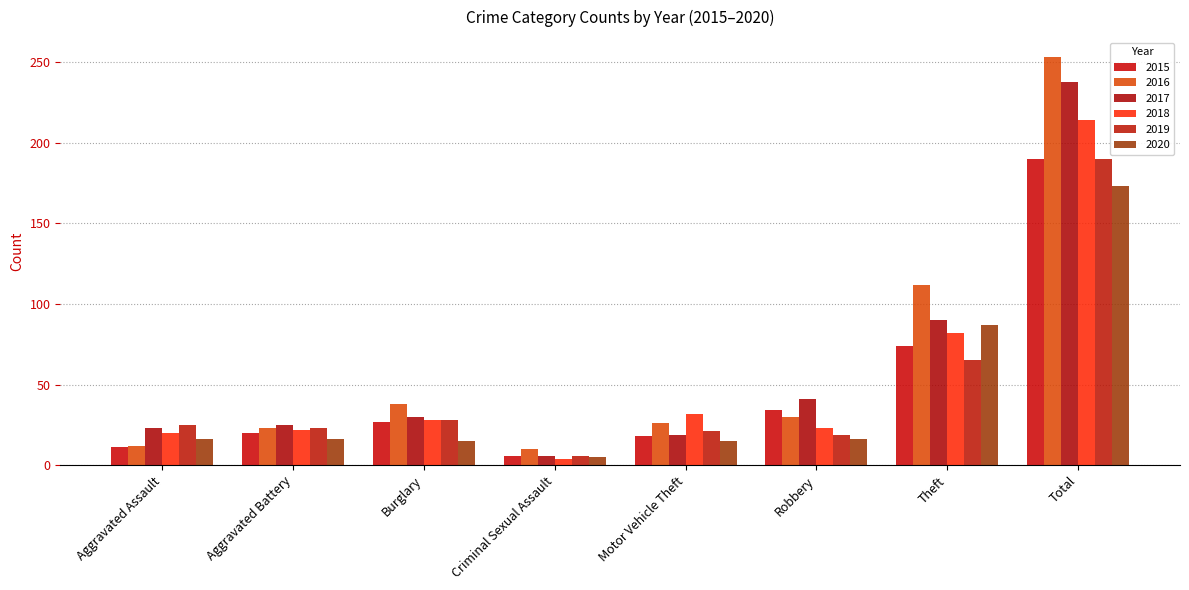

What is the smallest value displayed?

4